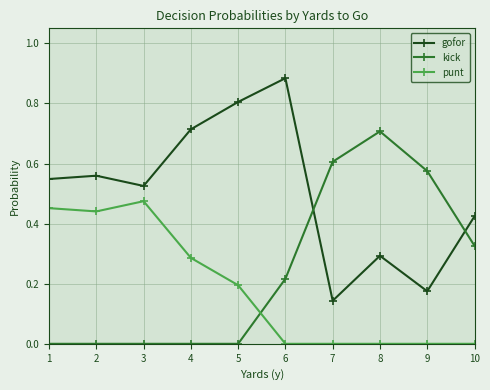

How many lines are shown in the chart?

3